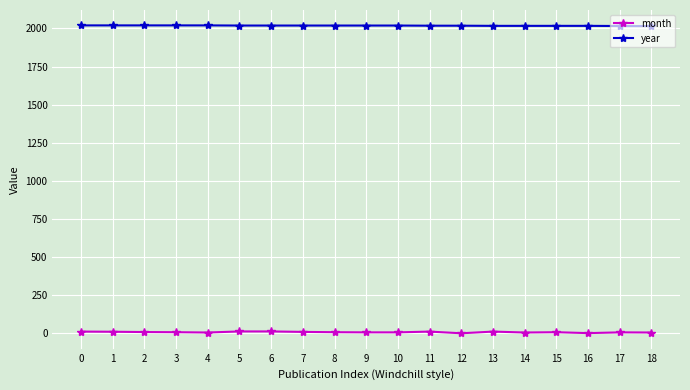

Which series has the largest total across all categories?

year